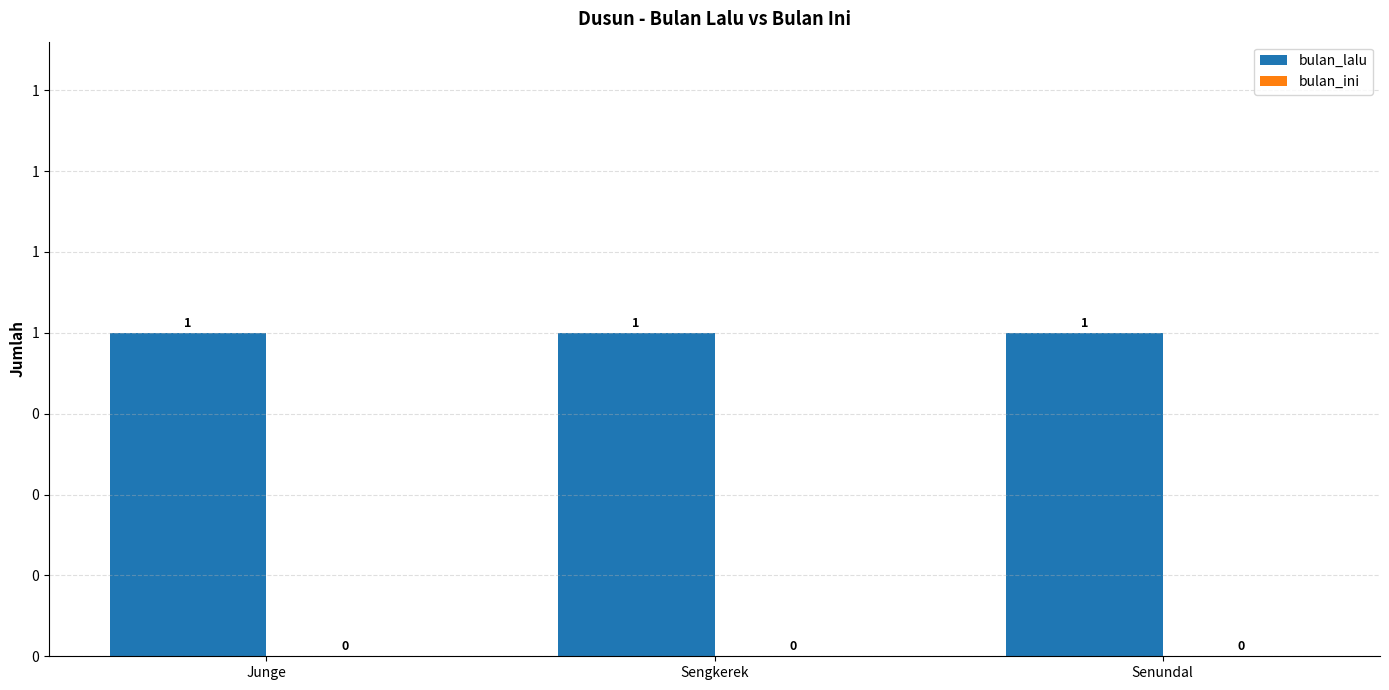

What is the greatest value displayed?

1